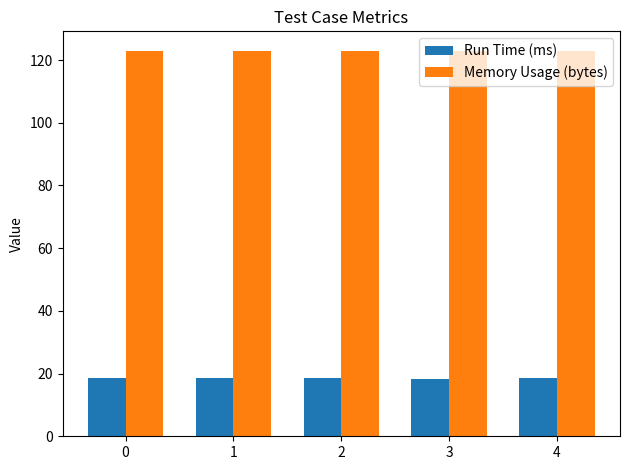

What is the value of the Run Time (ms) bar at the 2nd from the left?

18.5